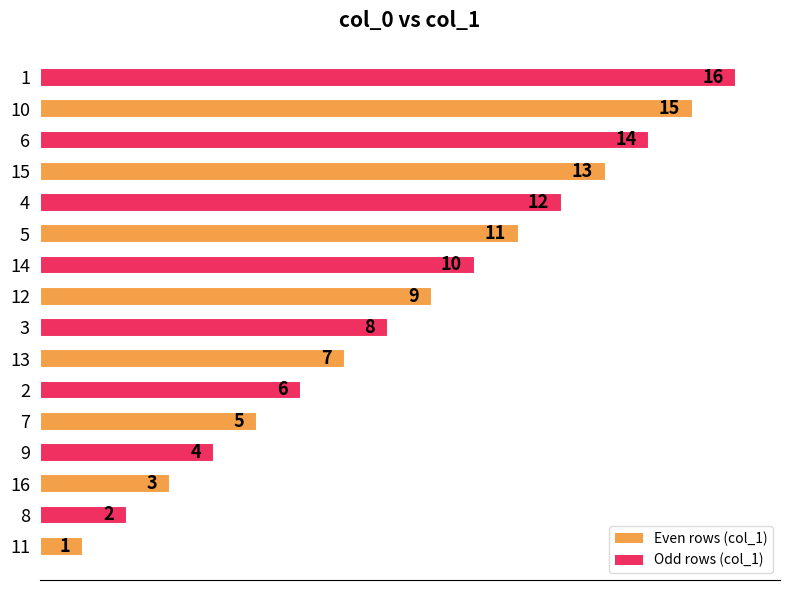

What is the change in value from 11 to 1?

+15